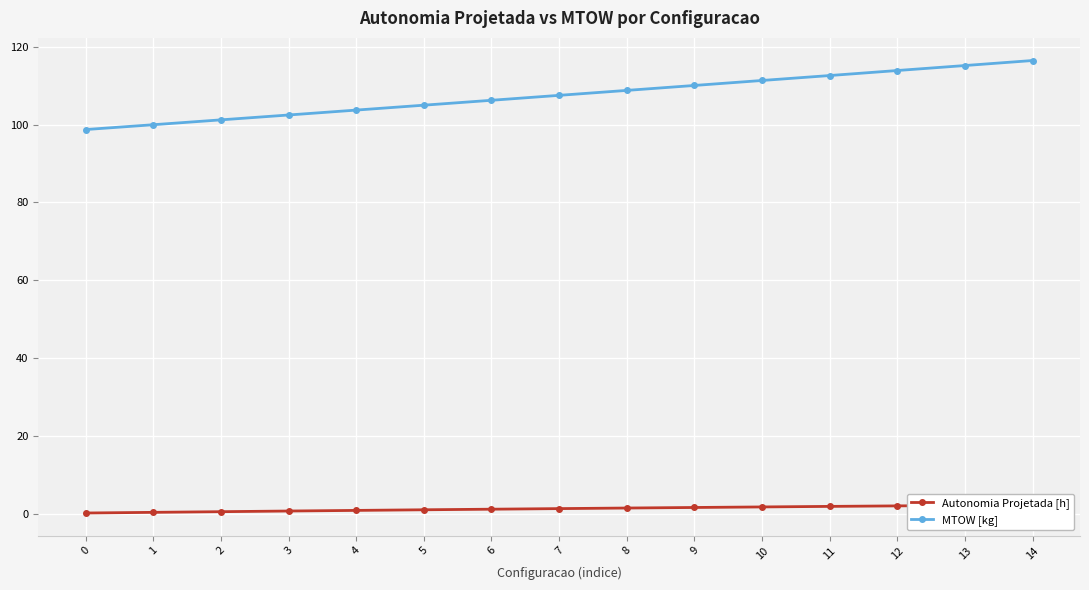

Where does the Autonomia Projetada [h] series first go above 1?

5